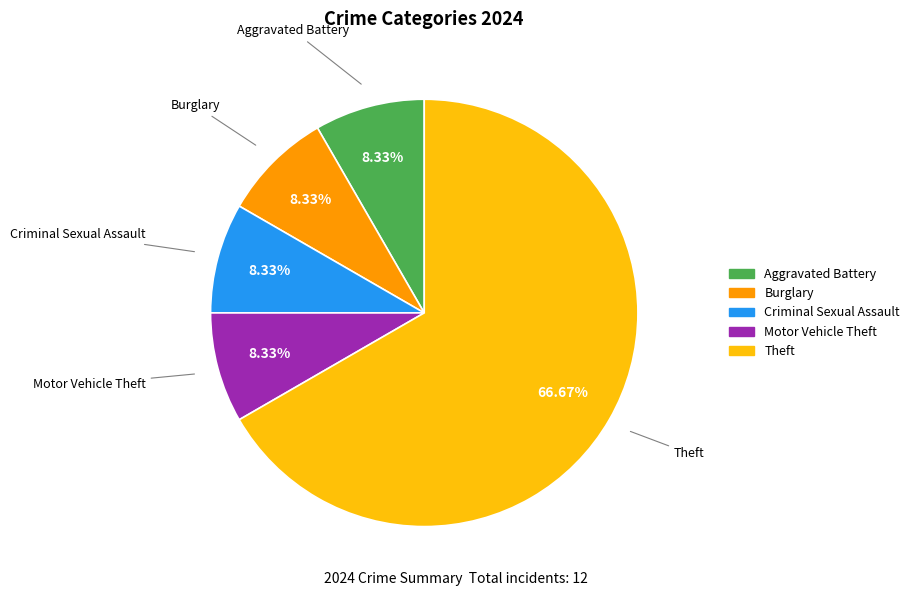

Does Theft account for over 50% of the chart?

Yes